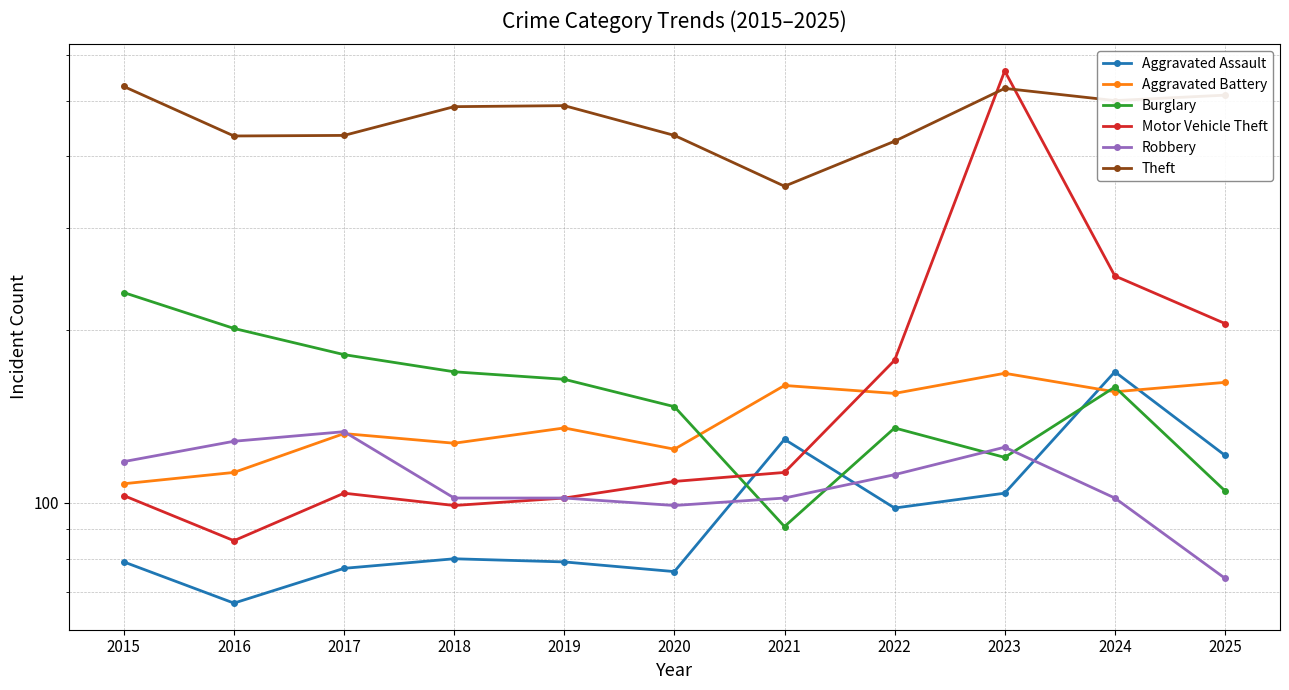

What is the minimum value shown in the chart?

67